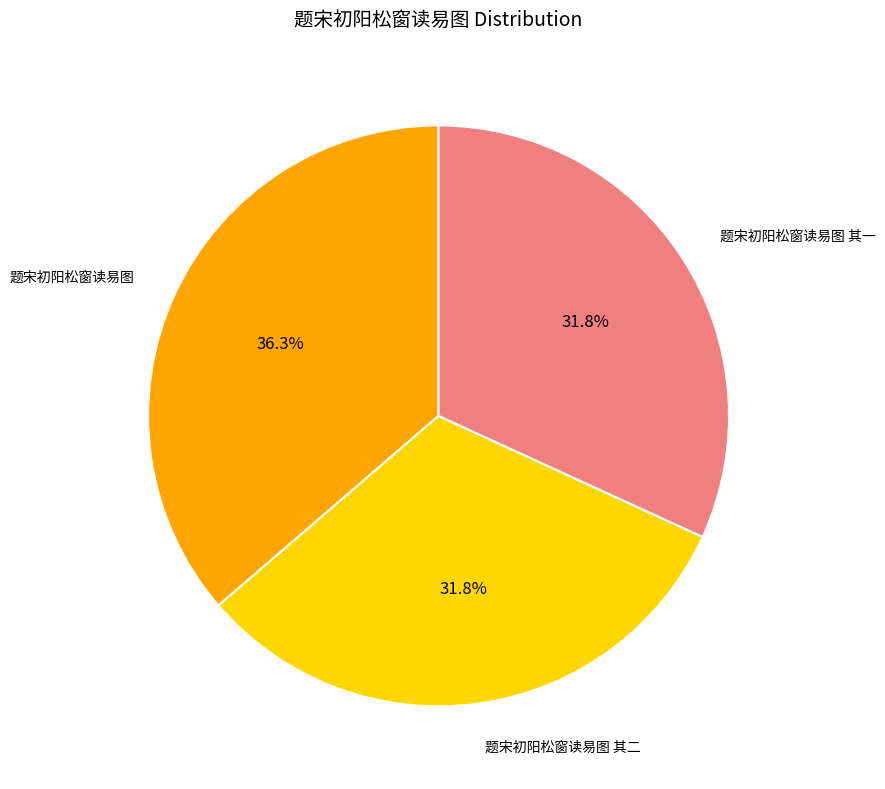

Does any single category account for the majority?

No